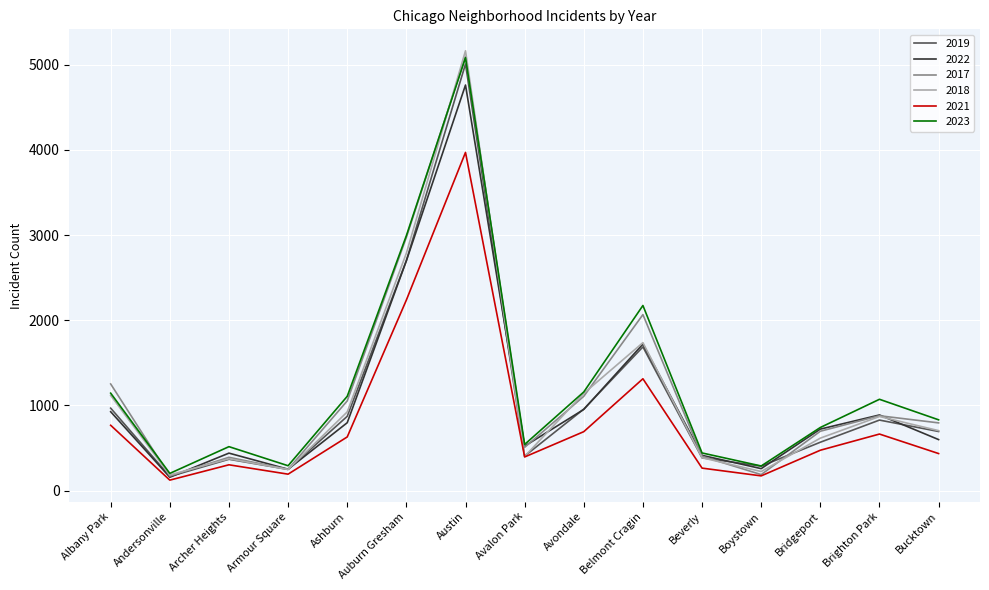

What is the difference between the second highest and minimum values in the 2022 series?

2541